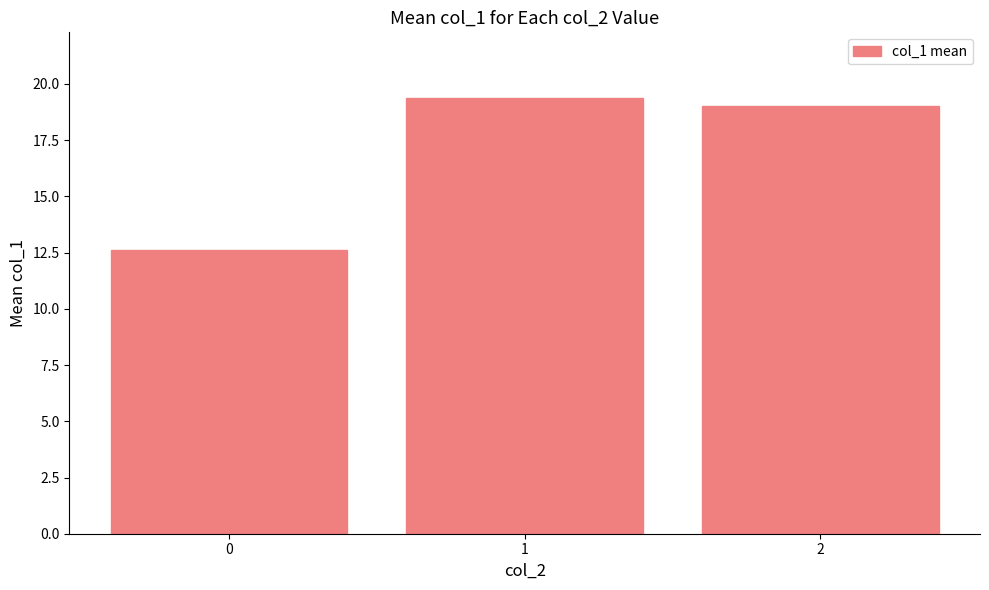

Rank the categories by value from lowest to highest.

0, 2, 1